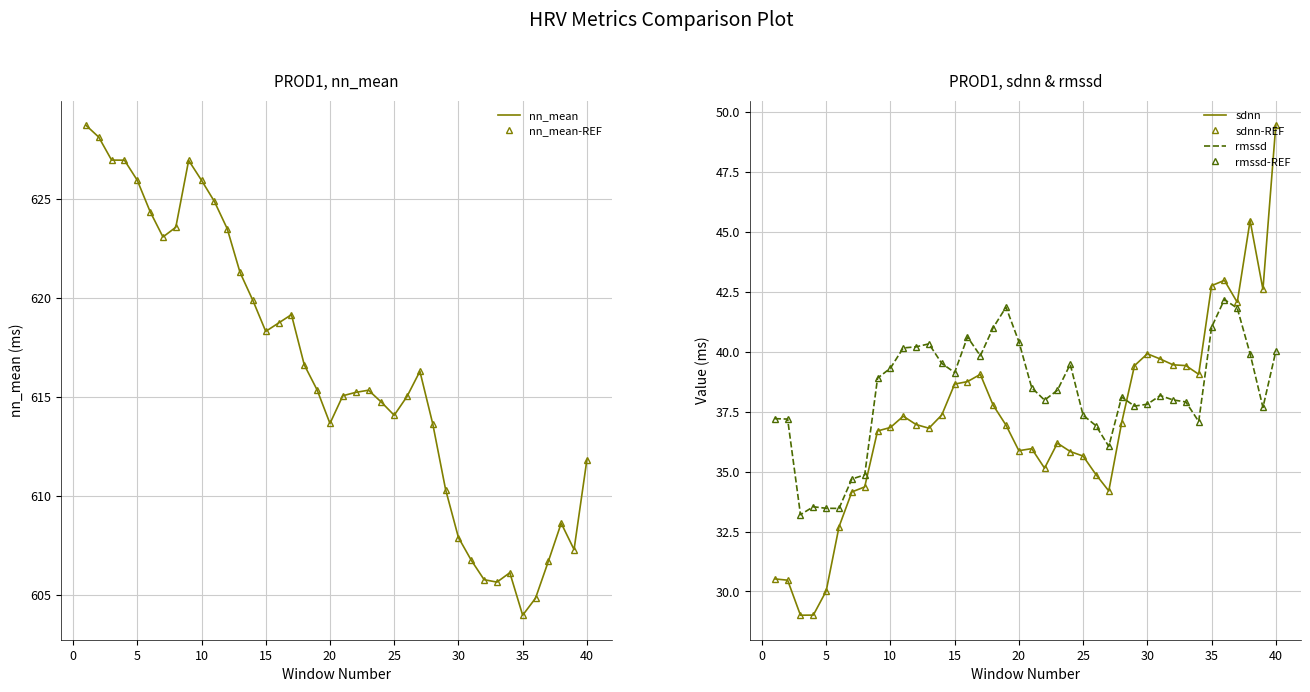

How many data points in sdnn-REF are less than 36?

15